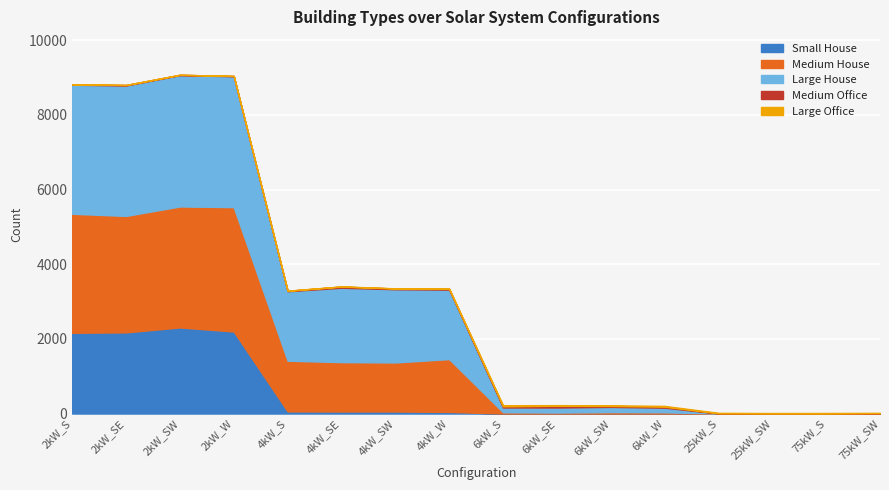

What are all the series names shown in the legend?

Small House, Medium House, Large House, Medium Office, Large Office